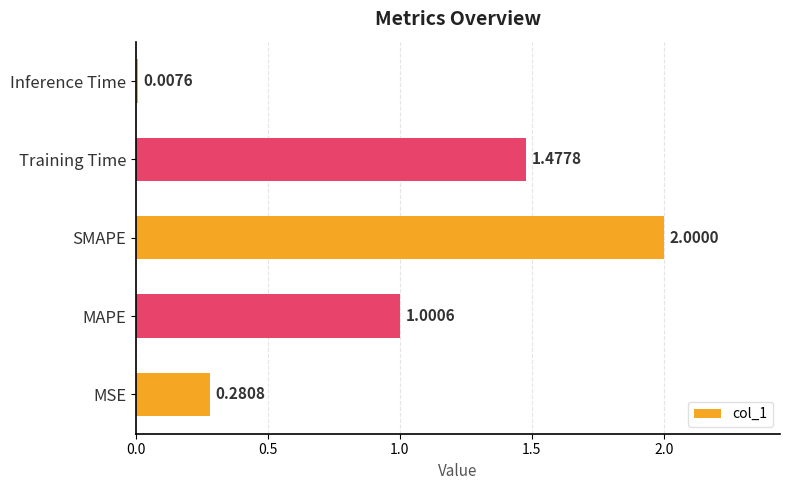

At which category does the chart reach its minimum across all series?

Inference Time